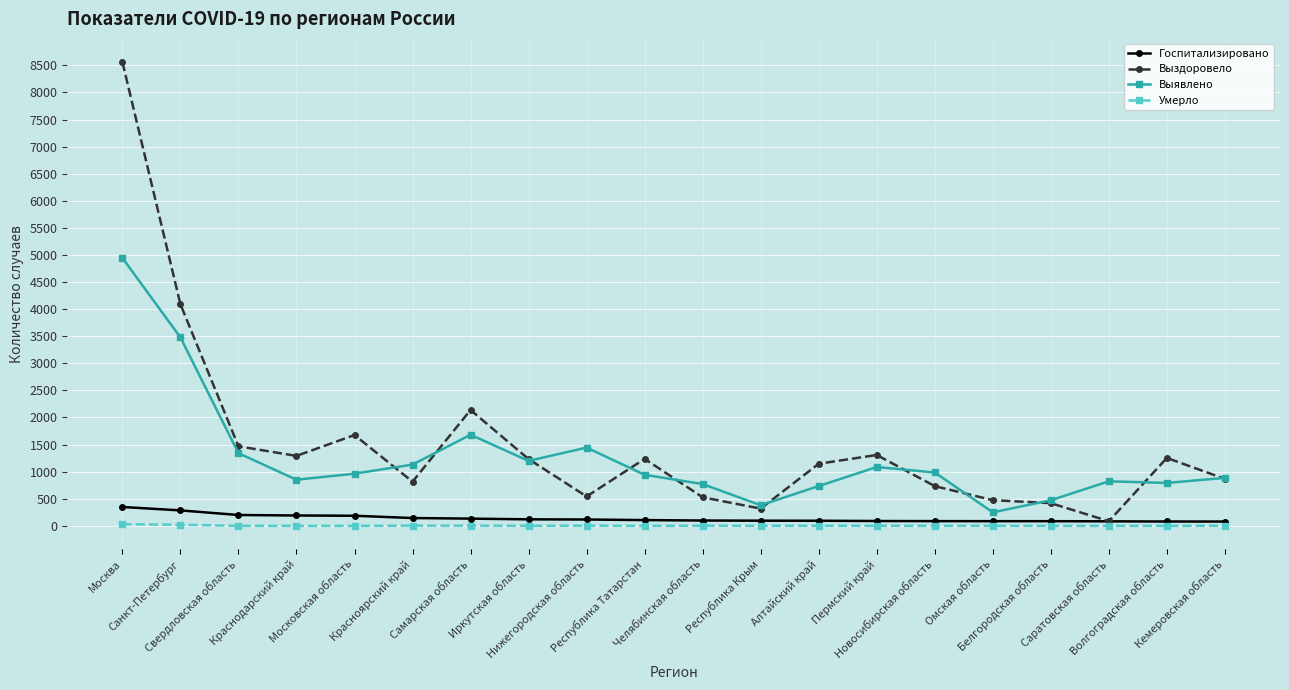

What is the label of the 11th point from the left?

Челябинская область